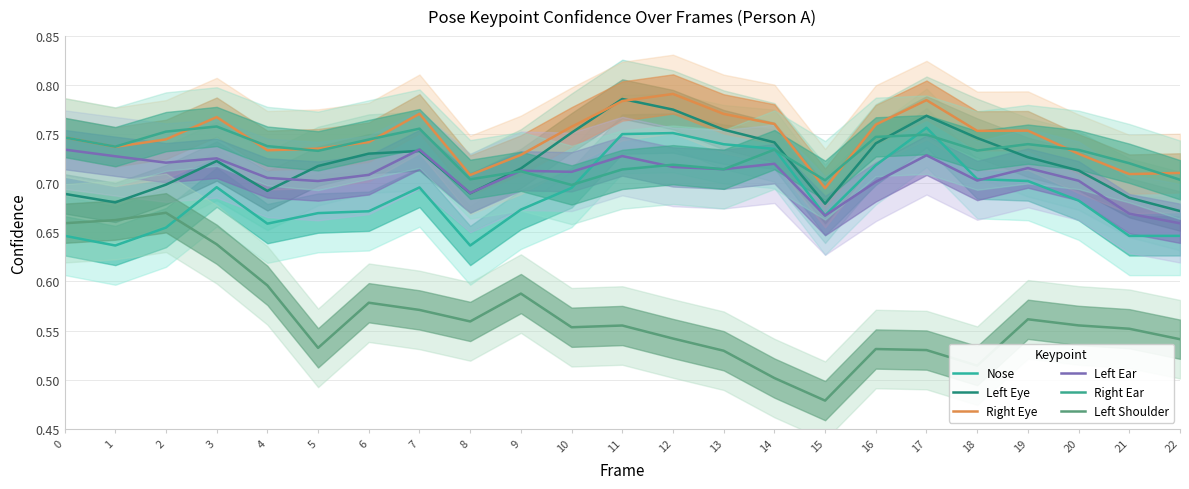

Reading left to right, extract all data points from this chart.

Nose: 0=0.6	1=0.6	2=0.7	3=0.7	4=0.7	5=0.7	6=0.7	7=0.7	8=0.6	9=0.7	10=0.7	11=0.8	12=0.8	13=0.7	14=0.7	15=0.7	16=0.7	17=0.8	18=0.7	19=0.7	20=0.7	21=0.6	22=0.6
Left Eye: 0=0.7	1=0.7	2=0.7	3=0.7	4=0.7	5=0.7	6=0.7	7=0.7	8=0.7	9=0.7	10=0.8	11=0.8	12=0.8	13=0.8	14=0.7	15=0.7	16=0.7	17=0.8	18=0.7	19=0.7	20=0.7	21=0.7	22=0.7
Right Eye: 0=0.7	1=0.7	2=0.7	3=0.8	4=0.7	5=0.7	6=0.7	7=0.8	8=0.7	9=0.7	10=0.8	11=0.8	12=0.8	13=0.8	14=0.8	15=0.7	16=0.8	17=0.8	18=0.8	19=0.8	20=0.7	21=0.7	22=0.7
Left Ear: 0=0.7	1=0.7	2=0.7	3=0.7	4=0.7	5=0.7	6=0.7	7=0.7	8=0.7	9=0.7	10=0.7	11=0.7	12=0.7	13=0.7	14=0.7	15=0.7	16=0.7	17=0.7	18=0.7	19=0.7	20=0.7	21=0.7	22=0.7
Right Ear: 0=0.7	1=0.7	2=0.8	3=0.8	4=0.7	5=0.7	6=0.7	7=0.8	8=0.7	9=0.7	10=0.7	11=0.7	12=0.7	13=0.7	14=0.7	15=0.7	16=0.7	17=0.7	18=0.7	19=0.7	20=0.7	21=0.7	22=0.7
Left Shoulder: 0=0.7	1=0.7	2=0.7	3=0.6	4=0.6	5=0.5	6=0.6	7=0.6	8=0.6	9=0.6	10=0.6	11=0.6	12=0.5	13=0.5	14=0.5	15=0.5	16=0.5	17=0.5	18=0.5	19=0.6	20=0.6	21=0.6	22=0.5